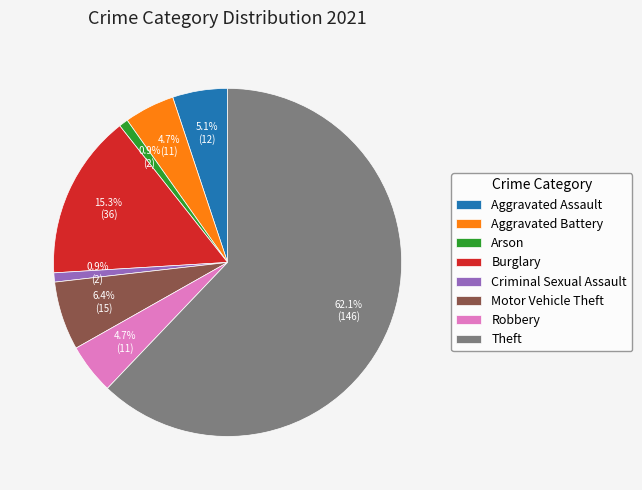

What is the ratio of the value at Aggravated Assault to the value at Burglary?

0.3